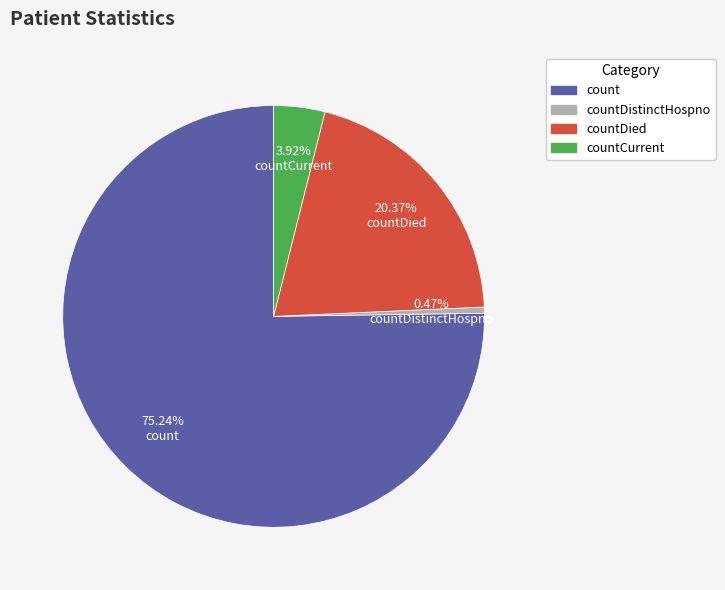

Combined, do countDistinctHospno and countDied account for over 50%?

No